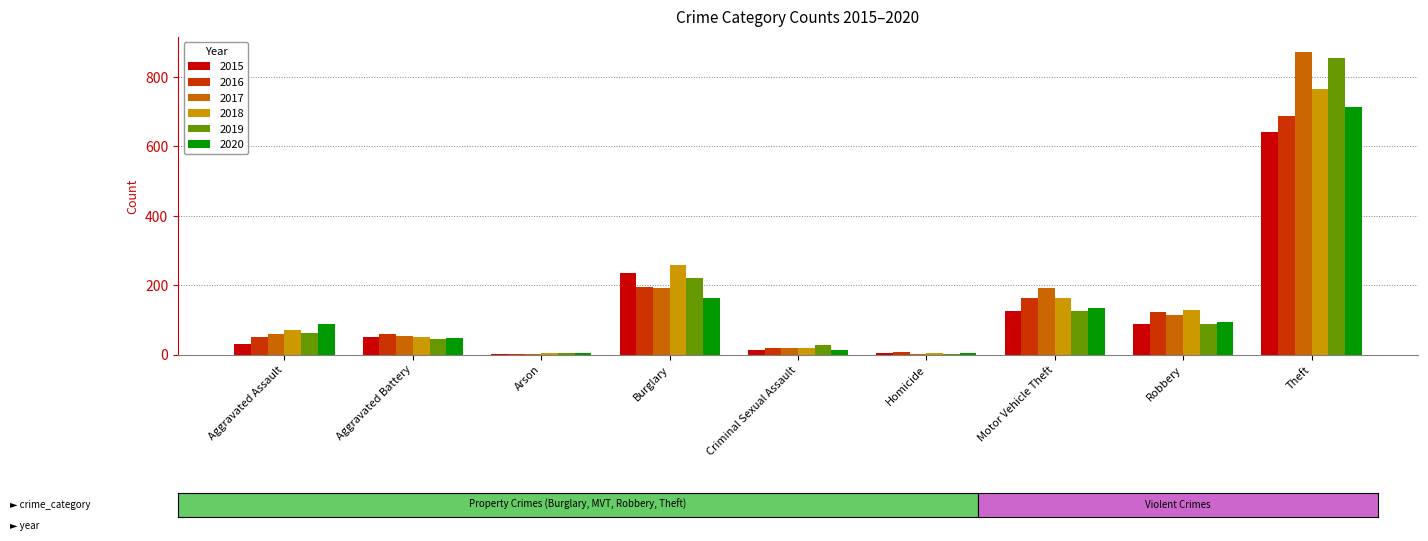

The 2018 series shows 1184 at Theft. True or false?

False